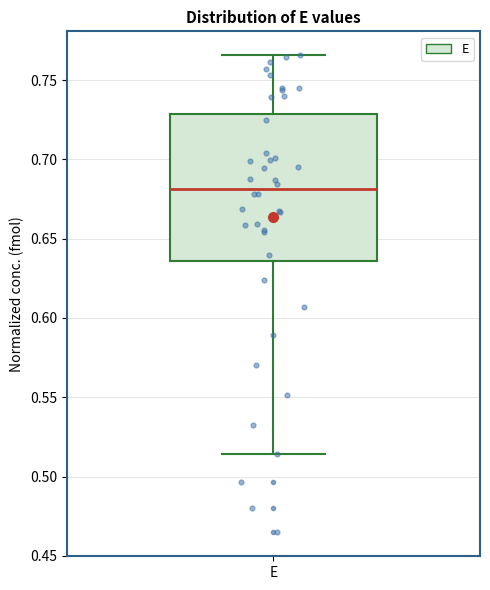

Where does the upper whisker of the box for E end on the y-axis? The values are not printed on the chart, so give them approximately, as read against the axis.

0.765